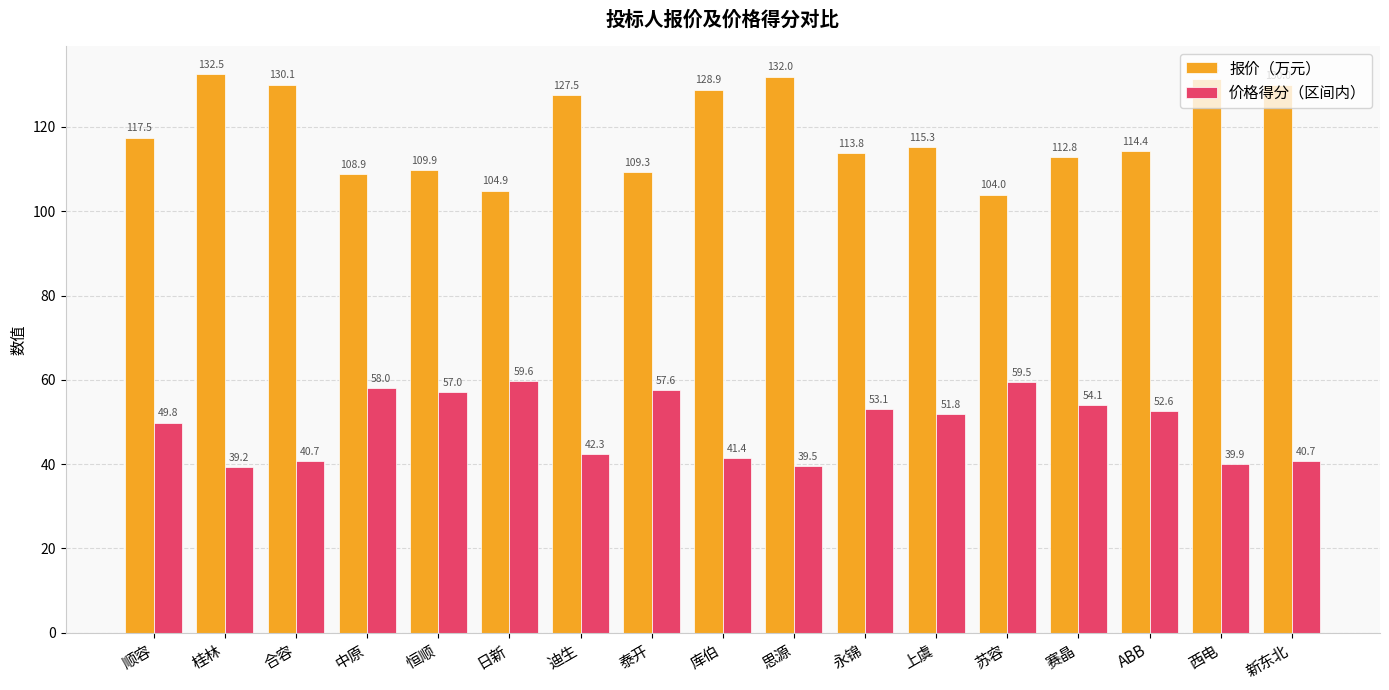

Which series has the largest total across all categories?

报价（万元）